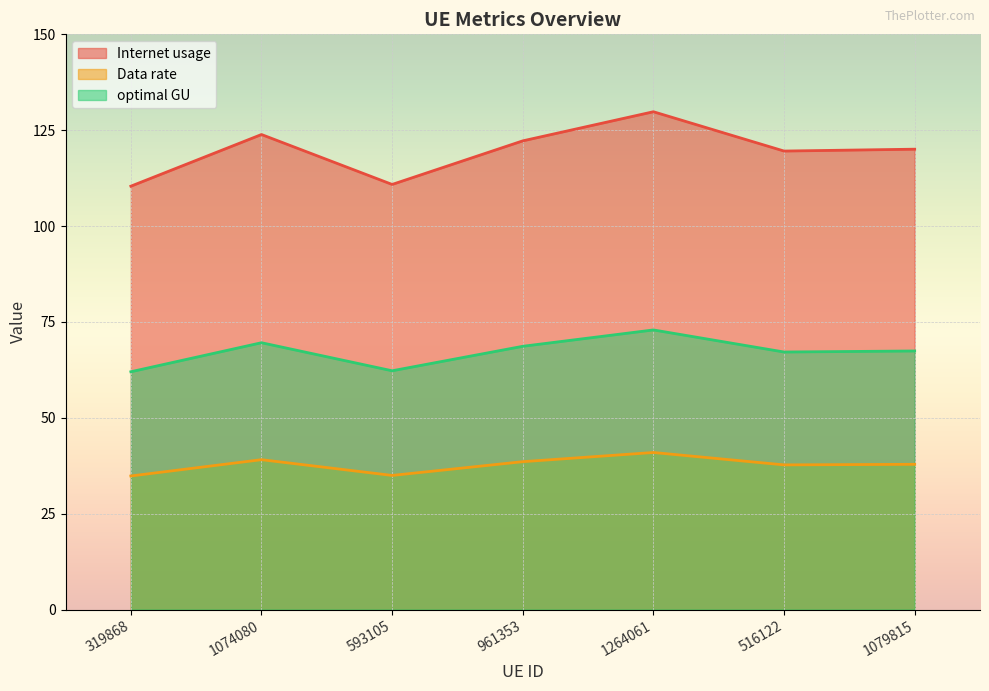

In Data rate, how many points are lower than both neighbors (excluding endpoints)?

2